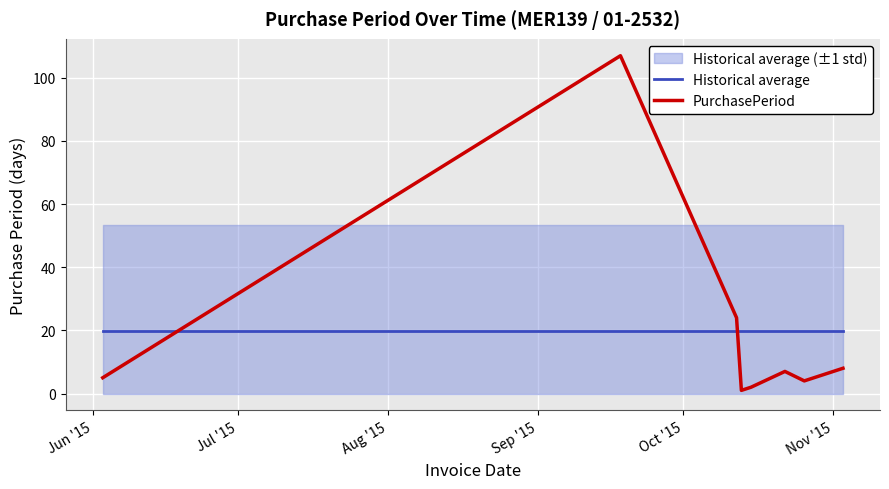

After their last crossing, which series has the higher values: Historical average or PurchasePeriod?

Historical average